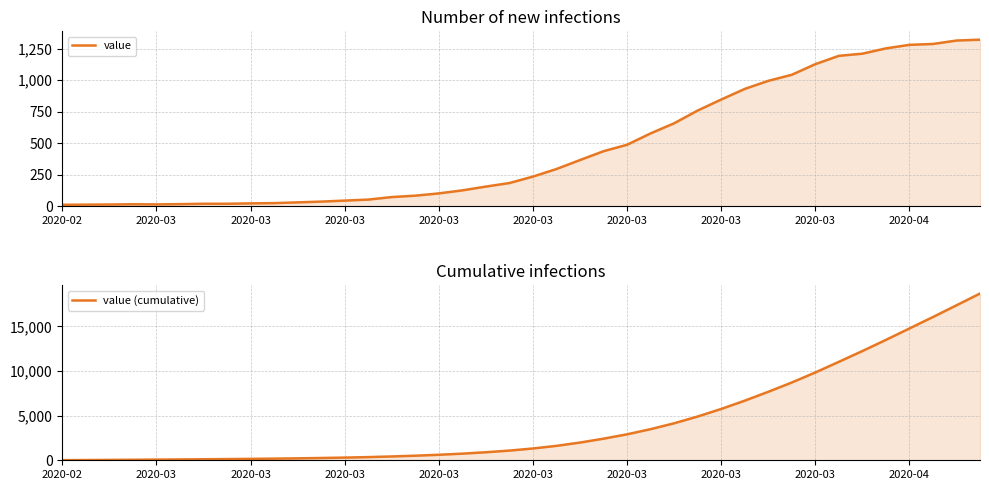

How many distinct data groups are displayed?

2